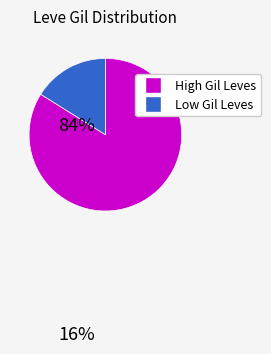

Is there a majority slice in this chart?

Yes